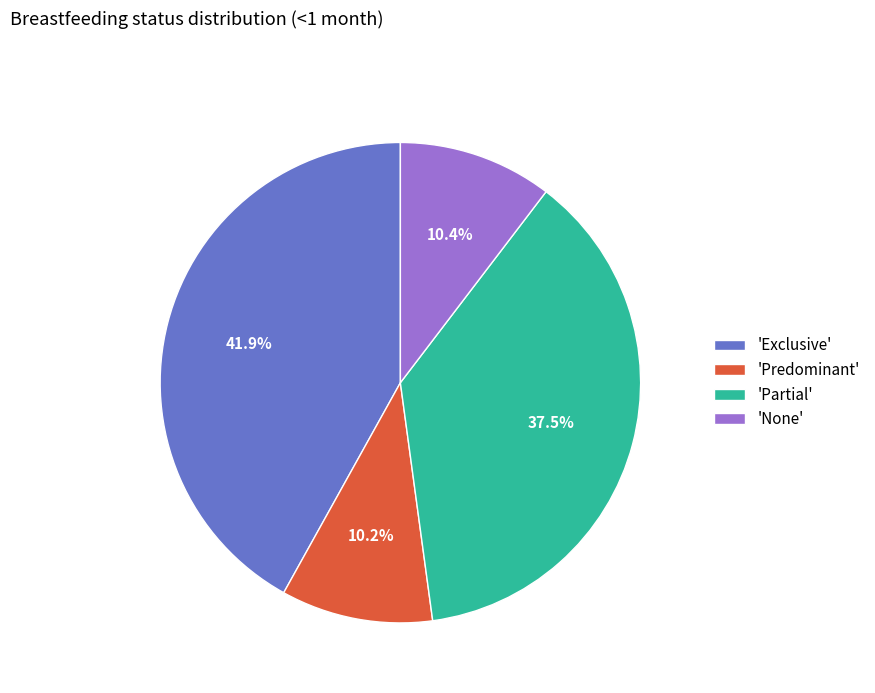

Which slice is the largest?

'Exclusive'